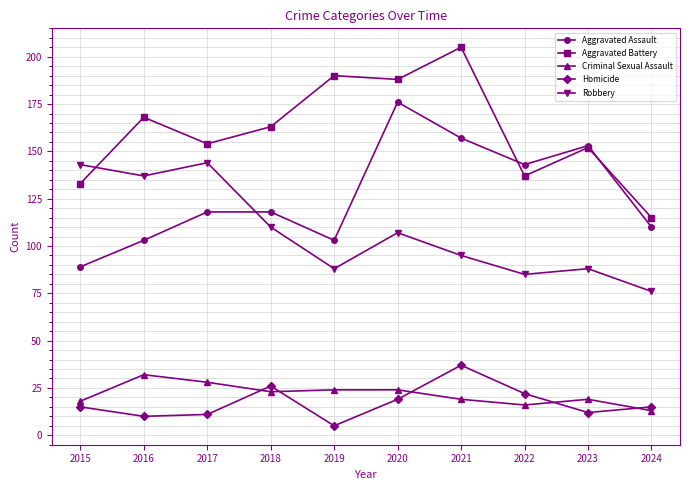

Which series has the largest total across all categories?

Aggravated Battery